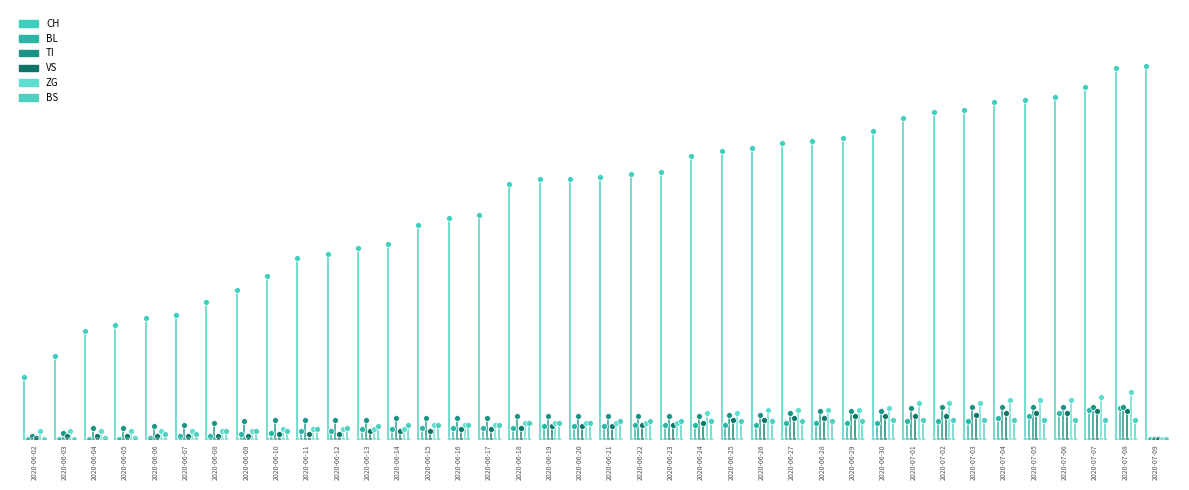

What are all the series names shown in the legend?

CH, BL, TI, VS, ZG, BS